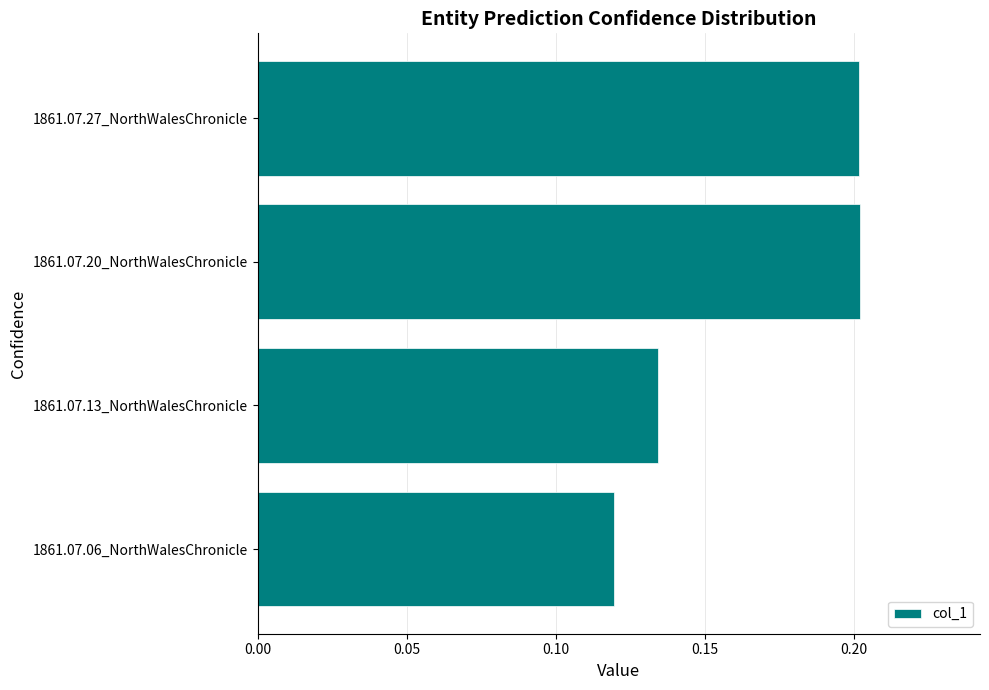

Is it true that the value at 1861.07.20_NorthWalesChronicle is 0.1?

False